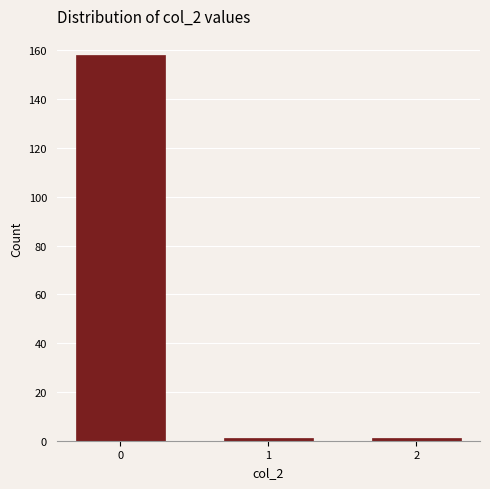

Reading right to left, what are all the values shown in this chart?

1	1	158